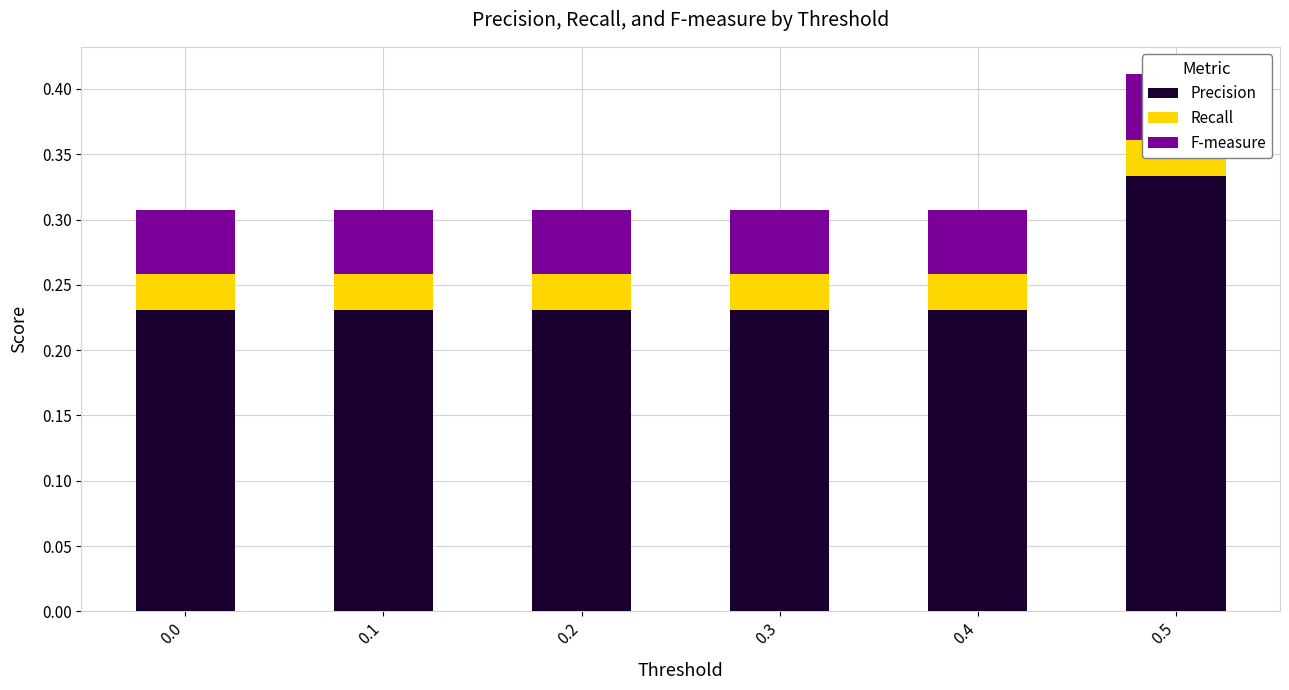

How many bars are there in each group?

3